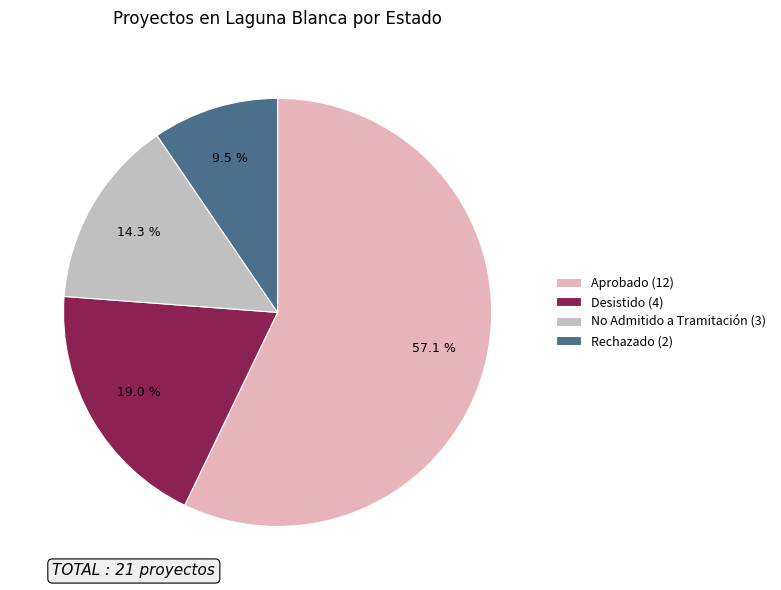

Which category has the smallest portion of the pie?

Rechazado (2)